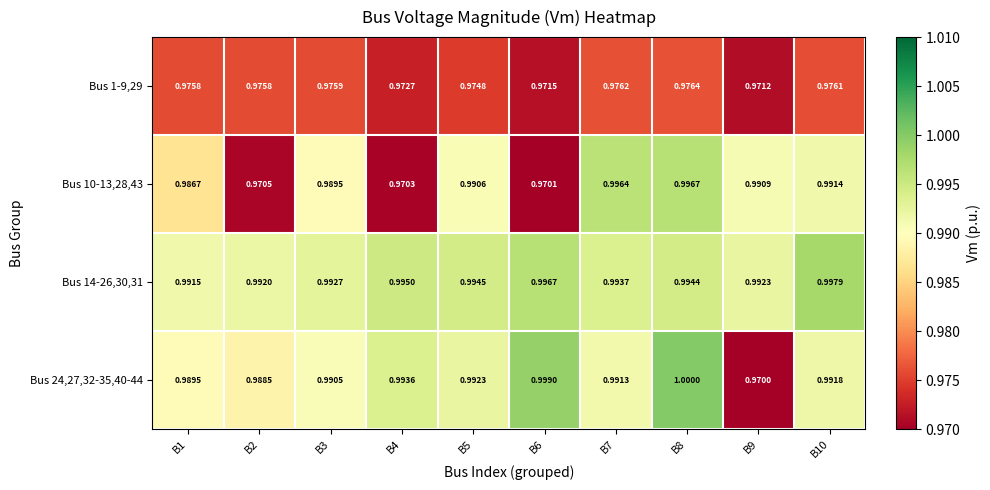

Reading left to right, what are all the values shown in this chart?

Bus 1-9,29: B1=1.0	B2=1.0	B3=1.0	B4=1.0	B5=1.0	B6=1.0	B7=1.0	B8=1.0	B9=1.0	B10=1.0
Bus 10-13,28,43: B1=1.0	B2=1.0	B3=1.0	B4=1.0	B5=1.0	B6=1.0	B7=1.0	B8=1.0	B9=1.0	B10=1.0
Bus 14-26,30,31: B1=1.0	B2=1.0	B3=1.0	B4=1.0	B5=1.0	B6=1.0	B7=1.0	B8=1.0	B9=1.0	B10=1.0
Bus 24,27,32-35,40-44: B1=1.0	B2=1.0	B3=1.0	B4=1.0	B5=1.0	B6=1.0	B7=1.0	B8=1.0	B9=1.0	B10=1.0